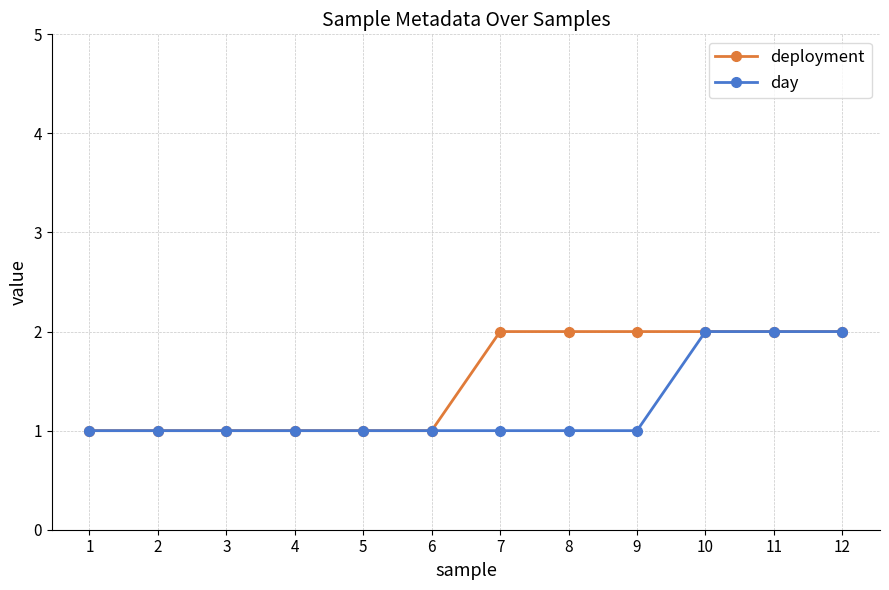

What value does the day series have at 5?

1